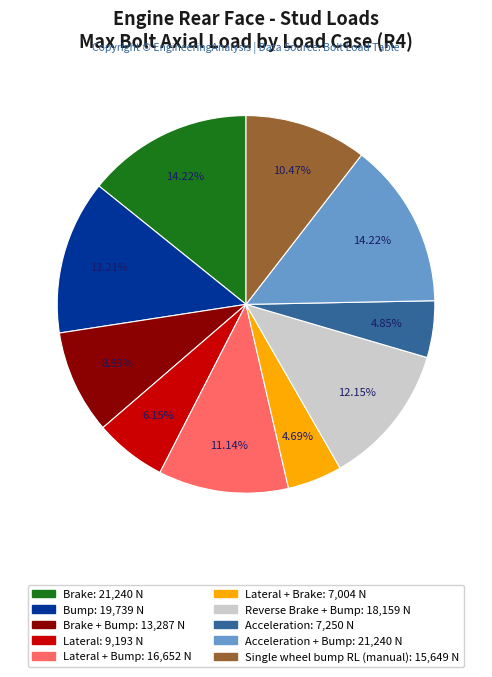

Is there any slice that represents more than half of the pie?

No